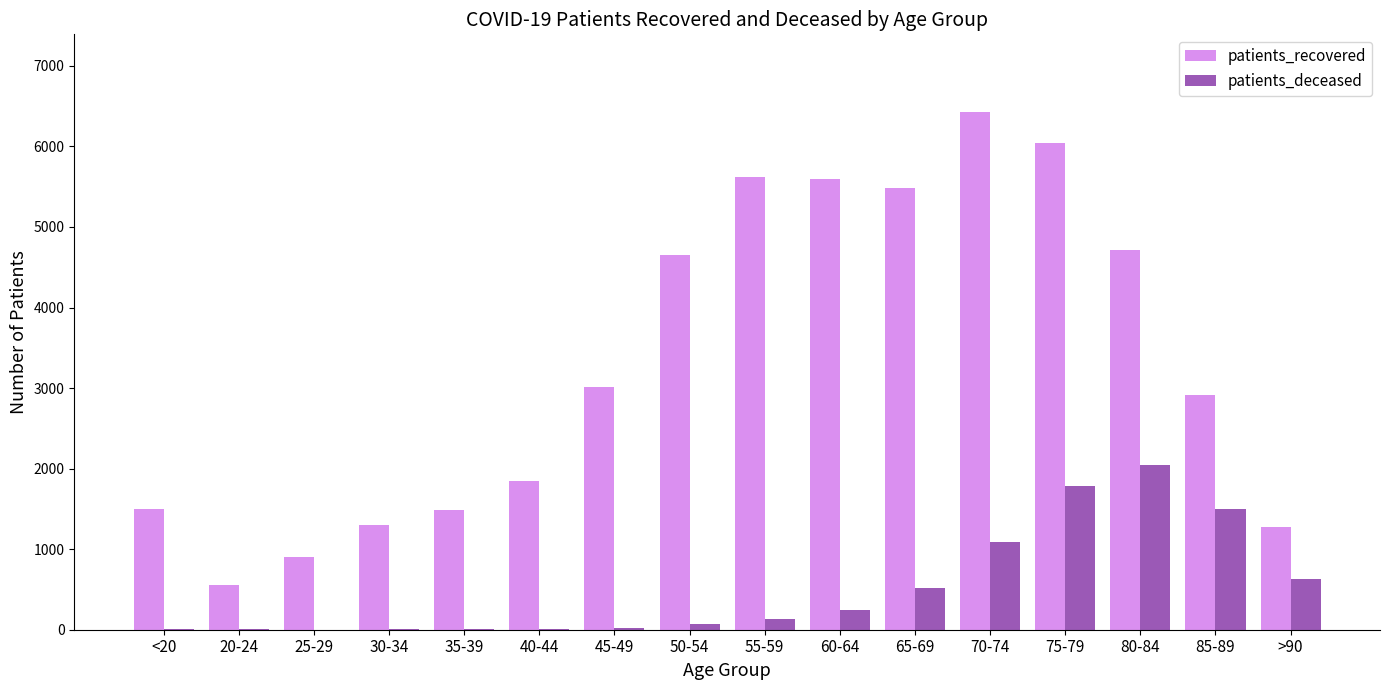

What is the sum of all patients_deceased values?

8087